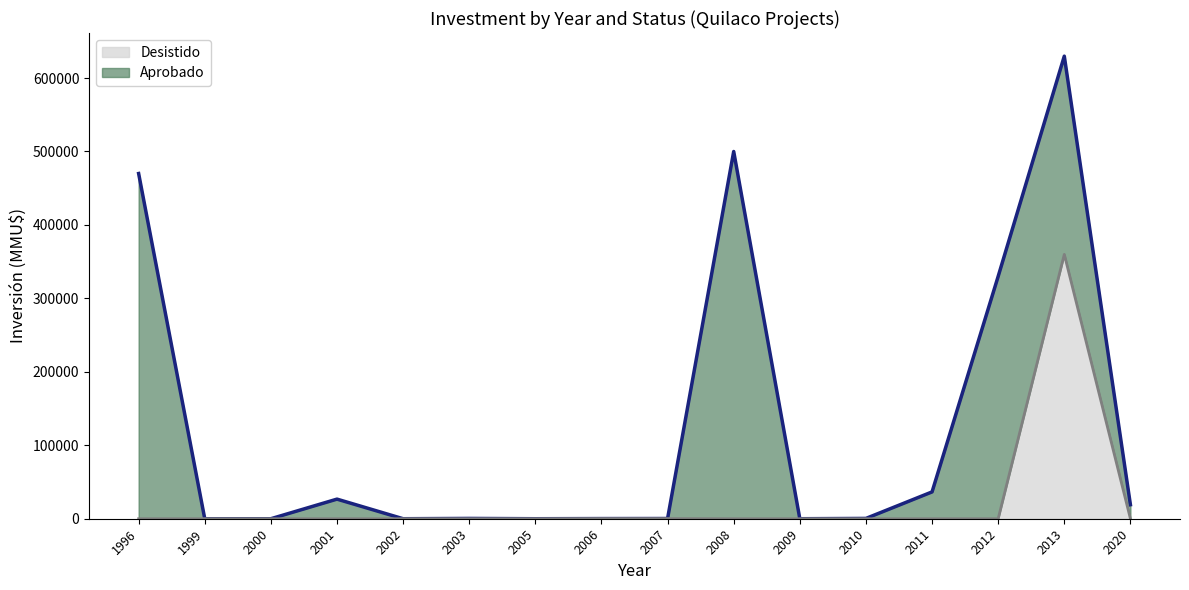

What is the greatest value displayed?

629800